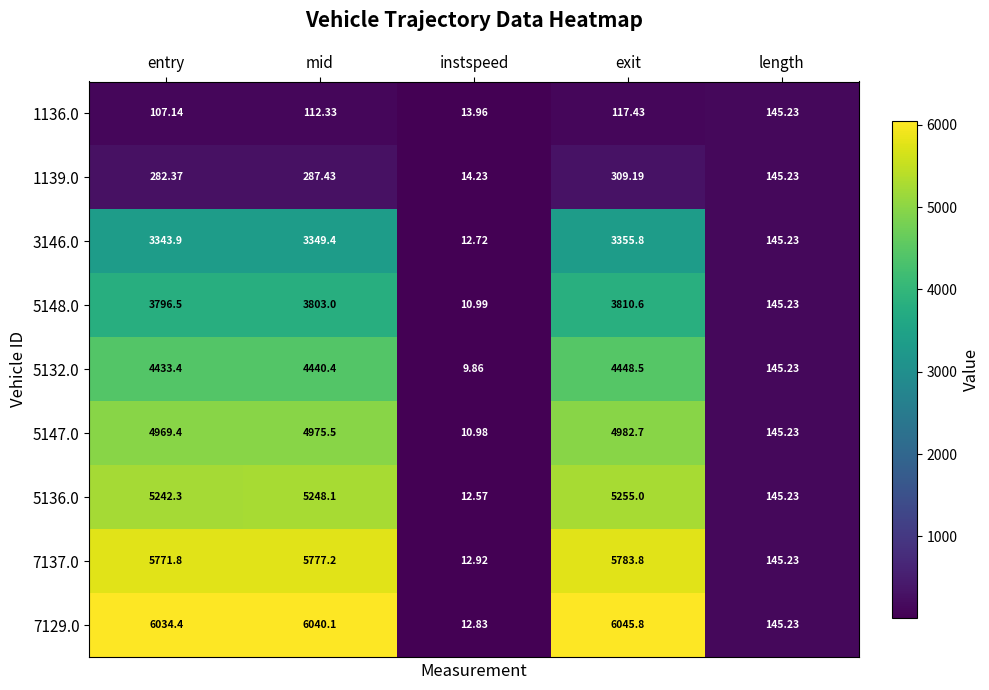

Rank the categories by 7137.0 value from highest to lowest.

exit, mid, entry, length, instspeed